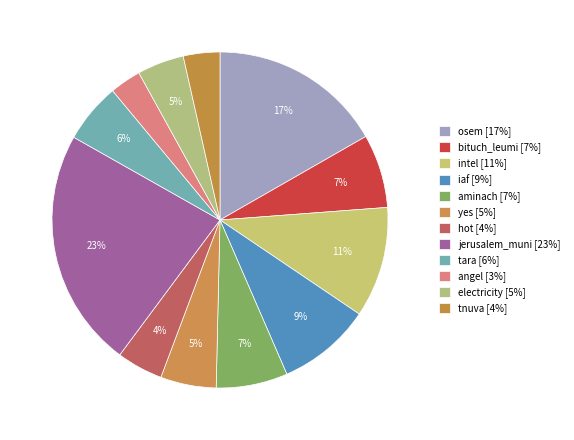

How many segments does this pie chart have?

12